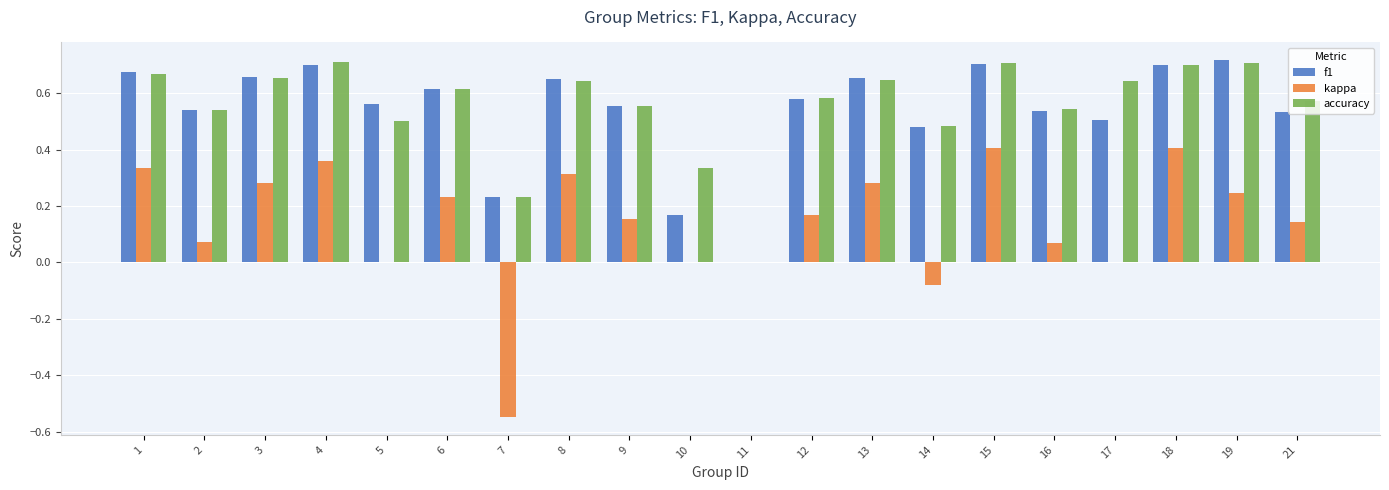

What is the sum of the f1 values at 2 and 1?

1.2